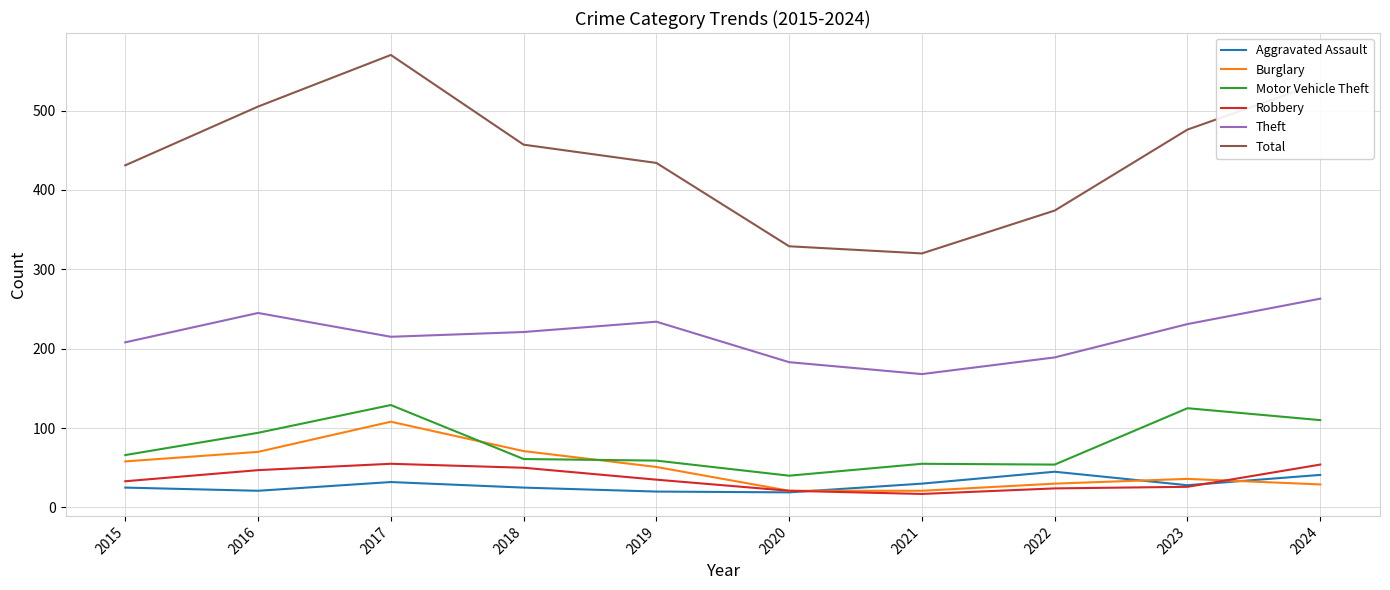

Read the Aggravated Assault value at 2018.

25